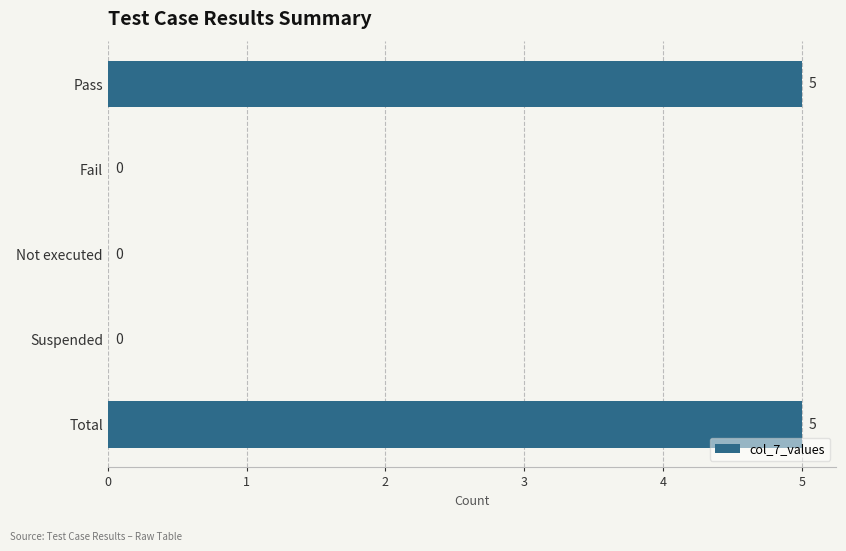

Is it true that the value at Suspended is -2?

False